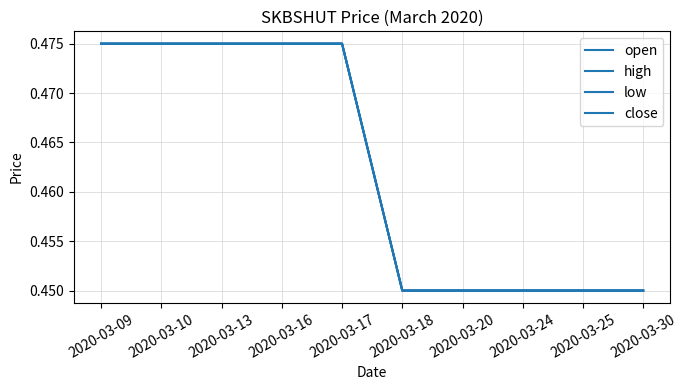

Is this an area chart (filled region under the line)?

No